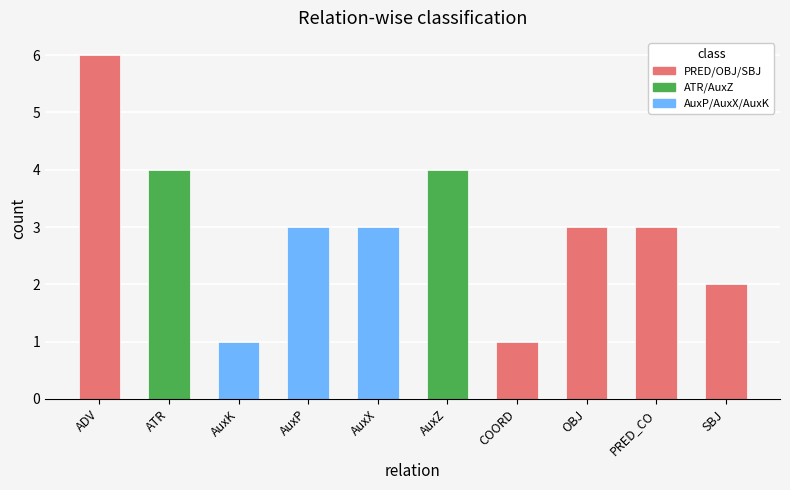

What is the greatest value displayed?

6